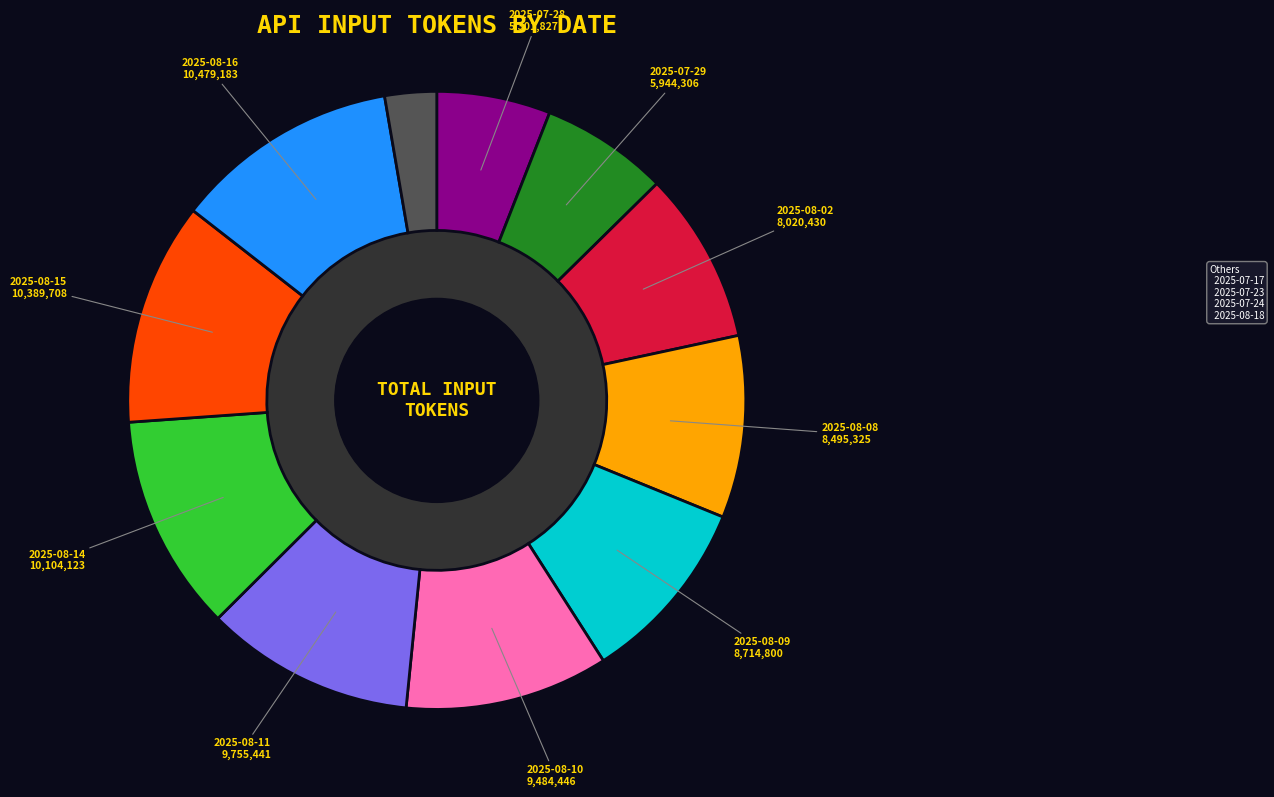

Do Others and 2025-07-28 together represent more than half of the pie?

No